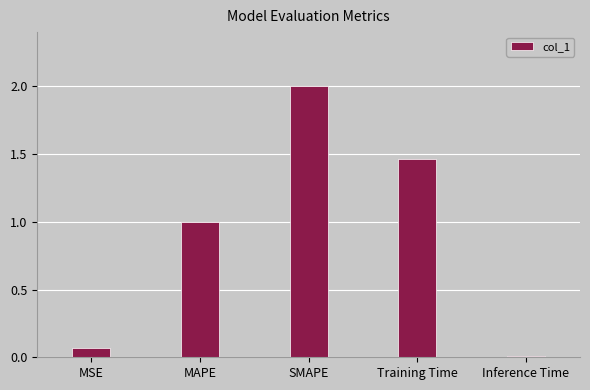

What is the difference between the second highest and second lowest values?

1.4